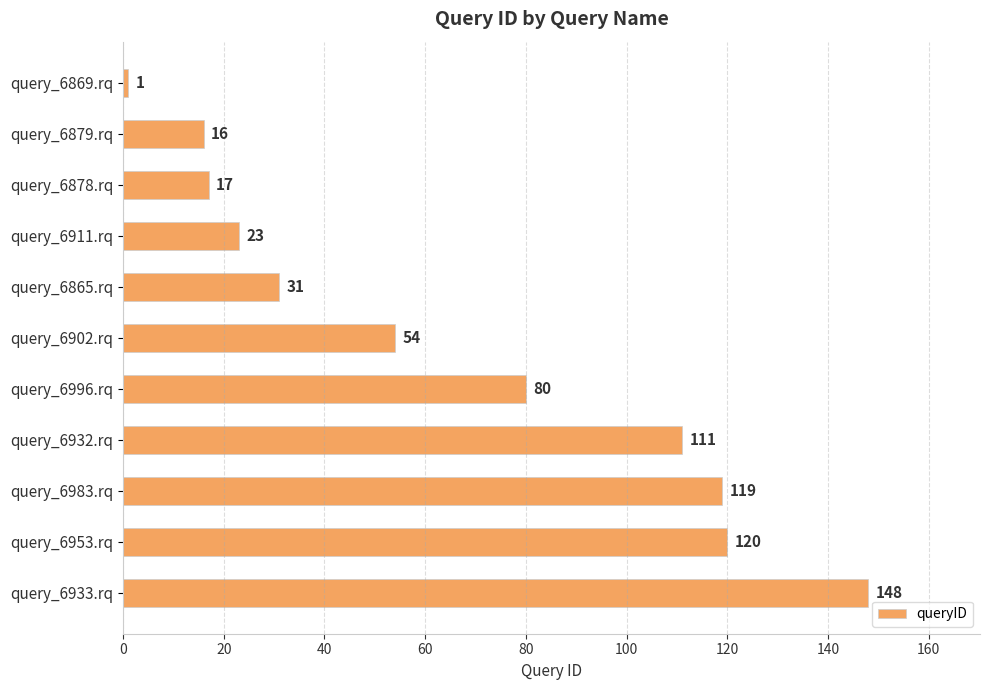

True or false: the data shows 16 at query_6911.rq.

False